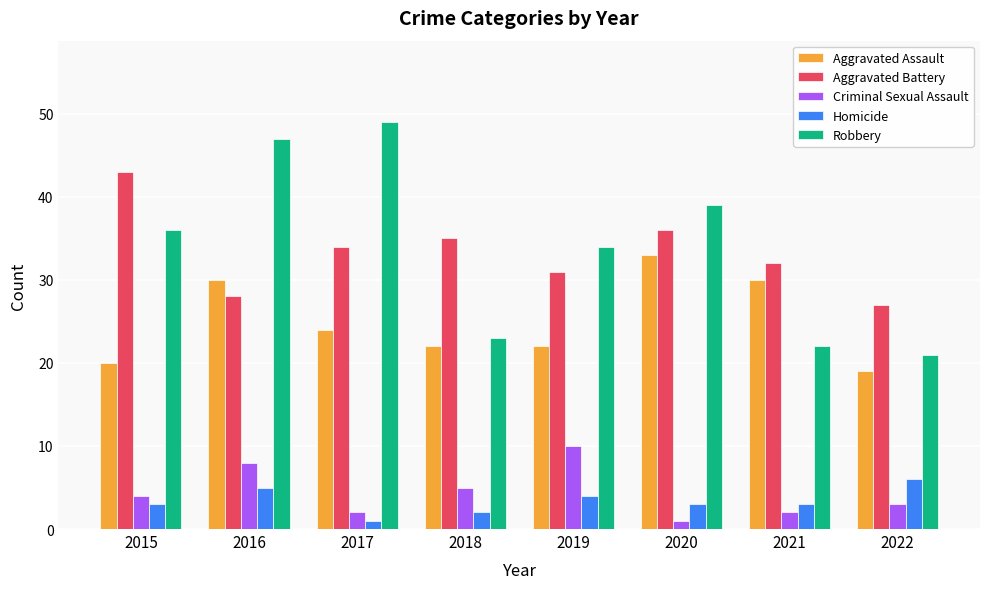

What is the difference between the highest and lowest values at 2019?

30